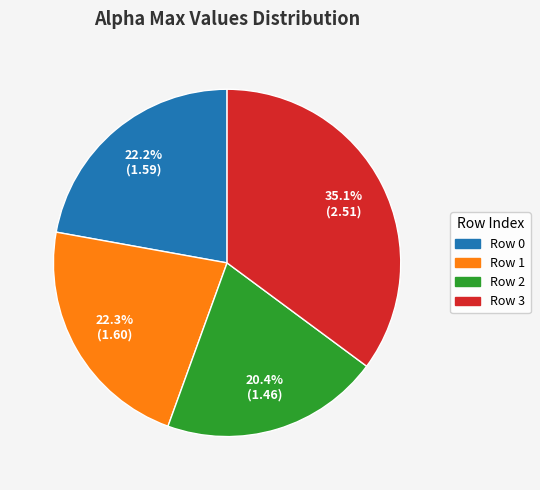

Is there any slice that represents more than half of the pie?

No